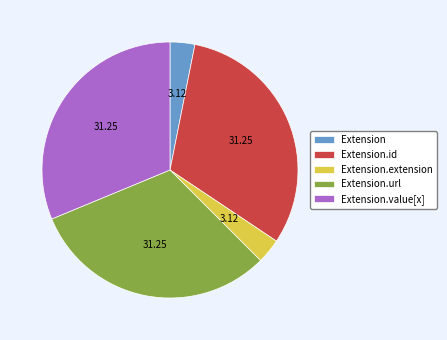

Does any single category account for the majority?

No